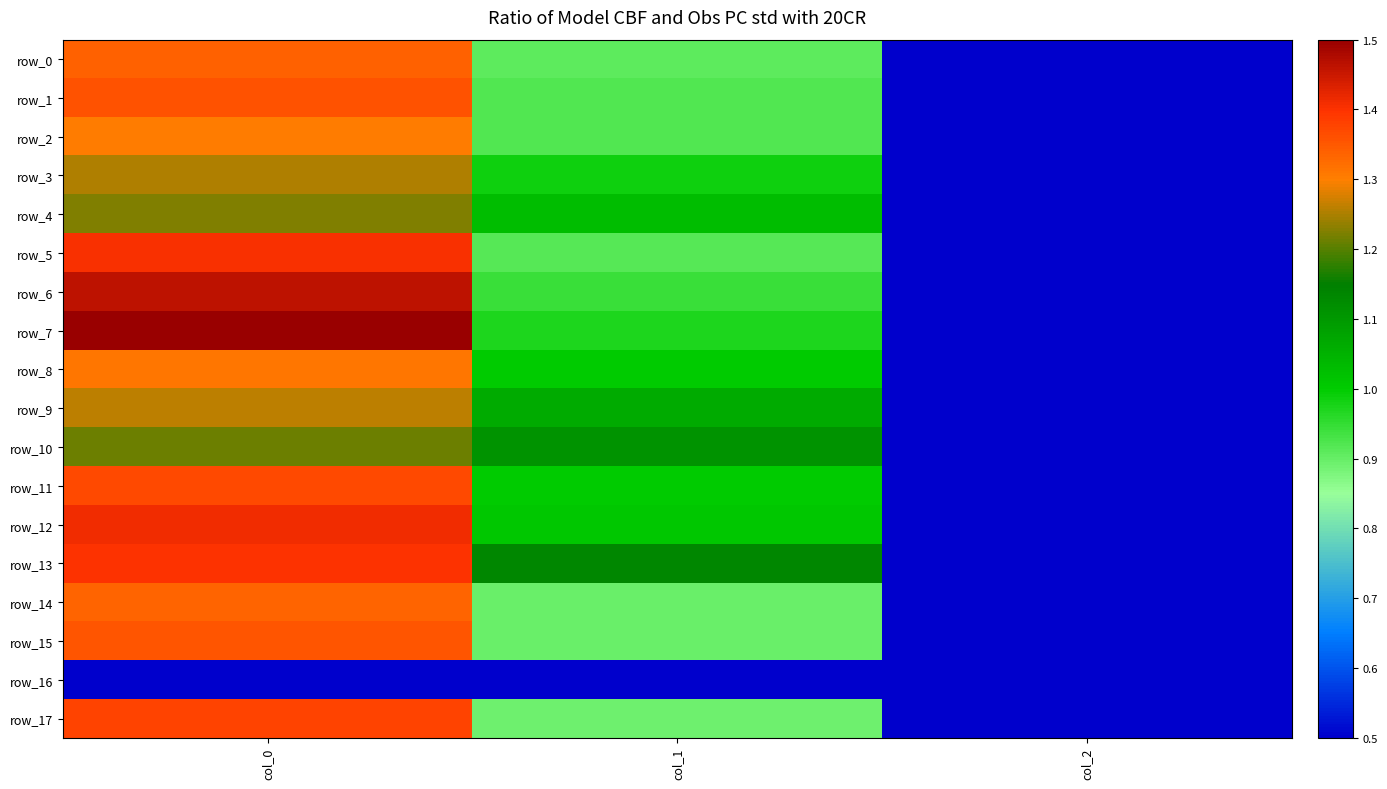

At which label is row_2 closest to 0?

col_2